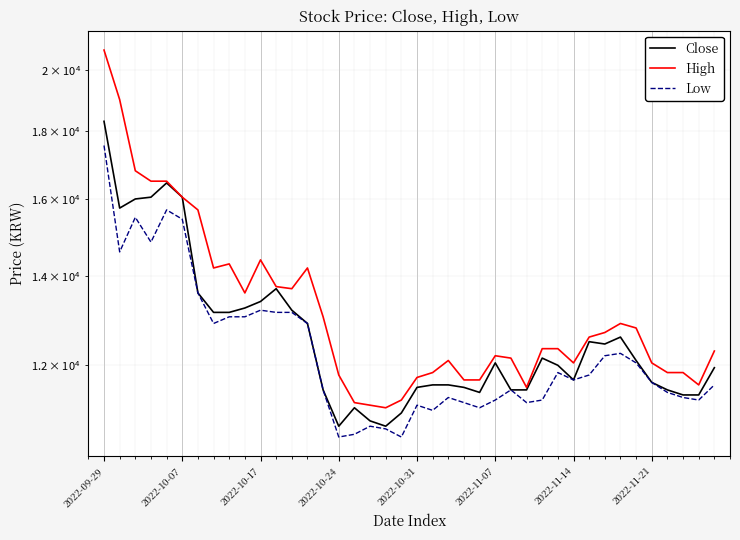

Is this an area chart (filled region under the line)?

No